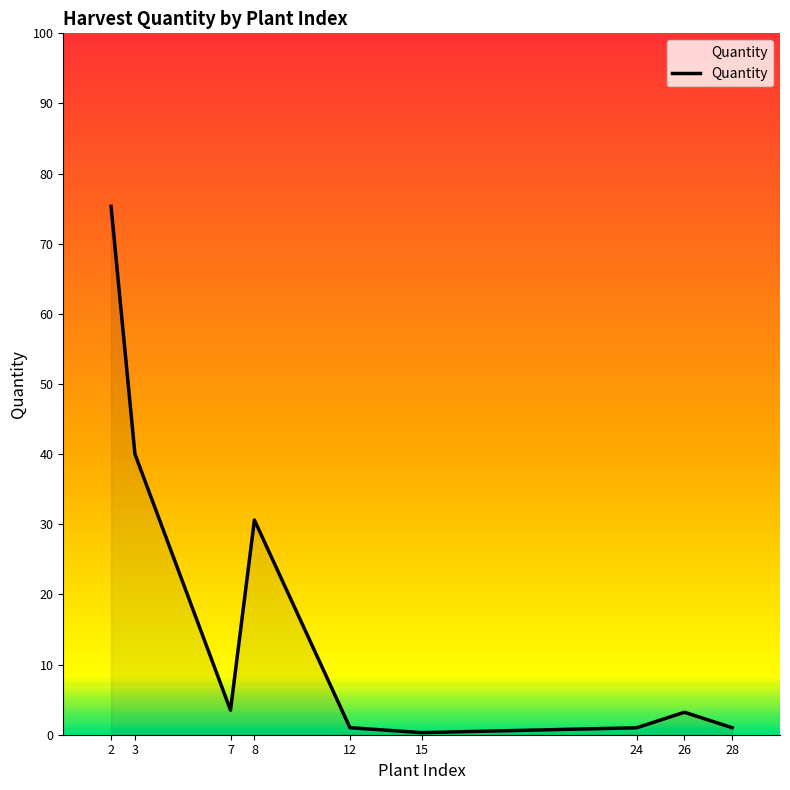

Approximately how many times larger is the value at 8 compared to 26?

9.6